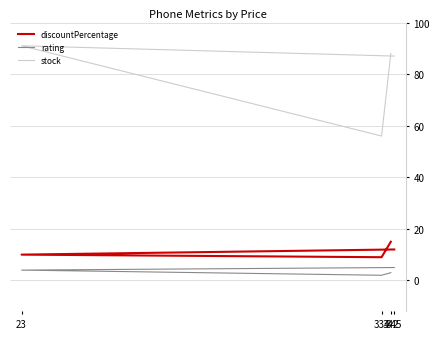

Reading left to right, what are all the values shown in this chart?

discountPercentage: 12	10	9	15
rating: 5	4	2	3
stock: 87	91	56	88